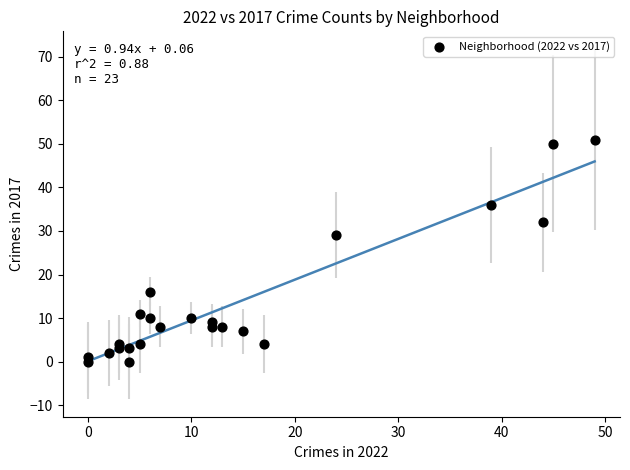

What Y value in the scatter plot is closest to 25?

29